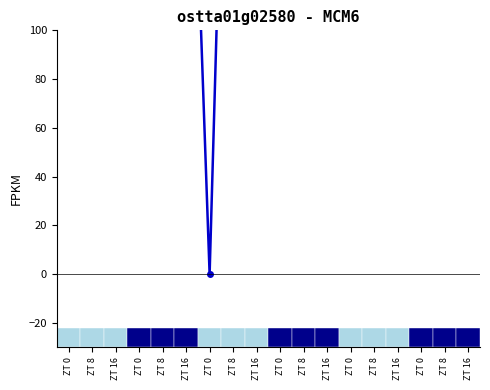

Is this an area chart (filled region under the line)?

No